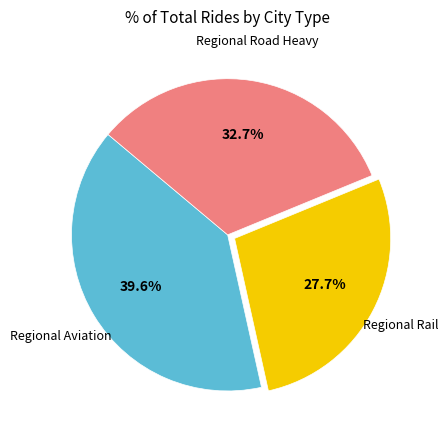

Is there any slice that represents more than half of the pie?

No